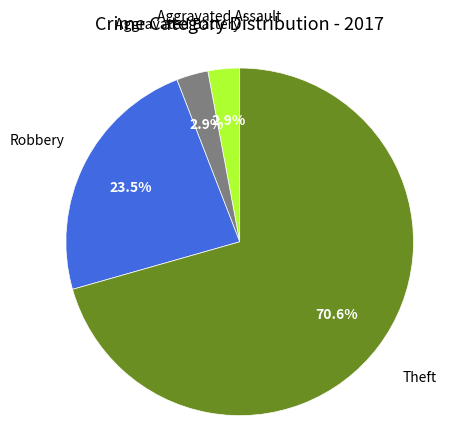

Which category has the biggest portion of the pie?

Theft